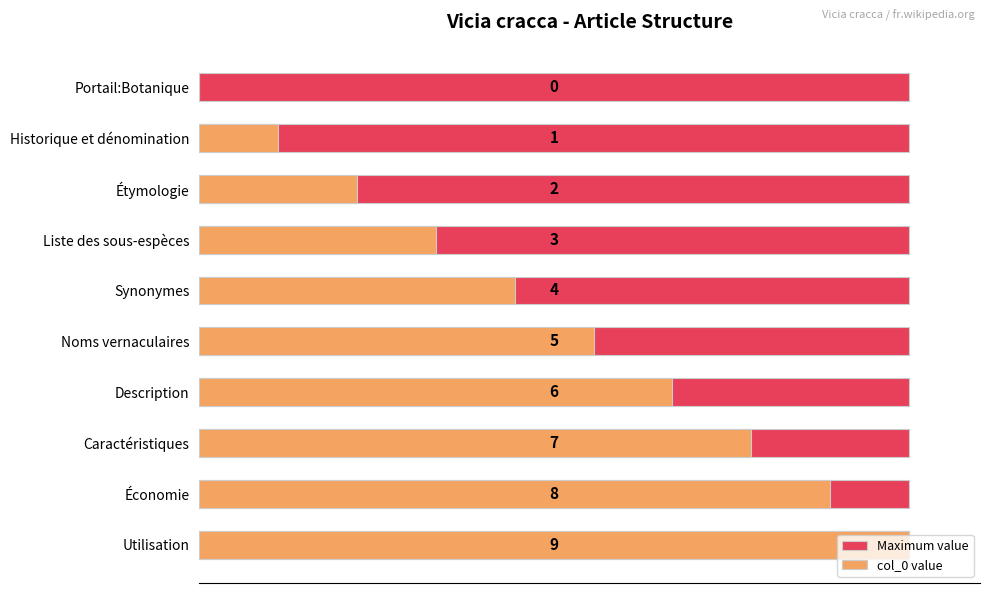

How many values in the col_0 value series exceed 5?

4